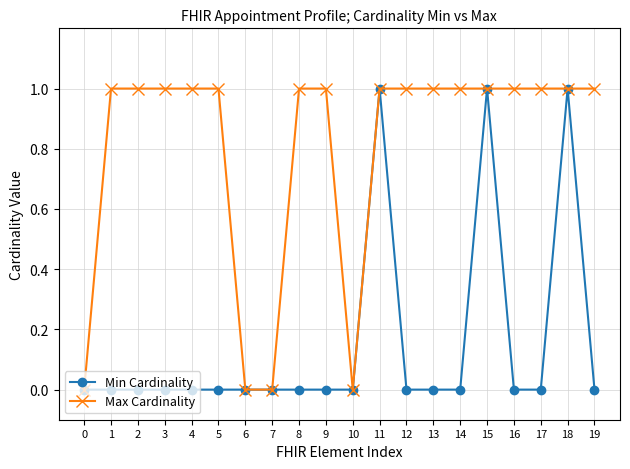

Count the Max Cardinality values in the range 1 to 2.

16